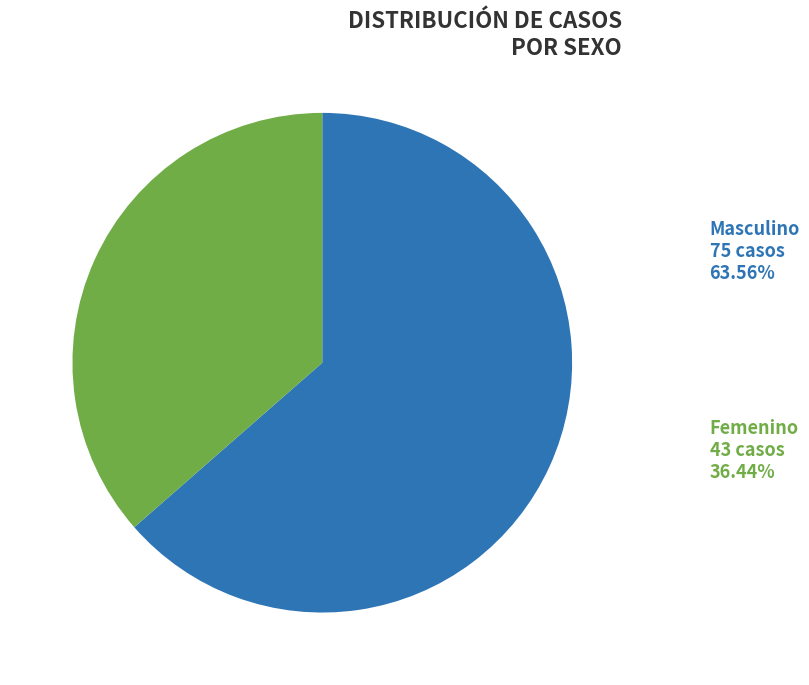

Combined, what portion of the pie is F and M?

100.0%